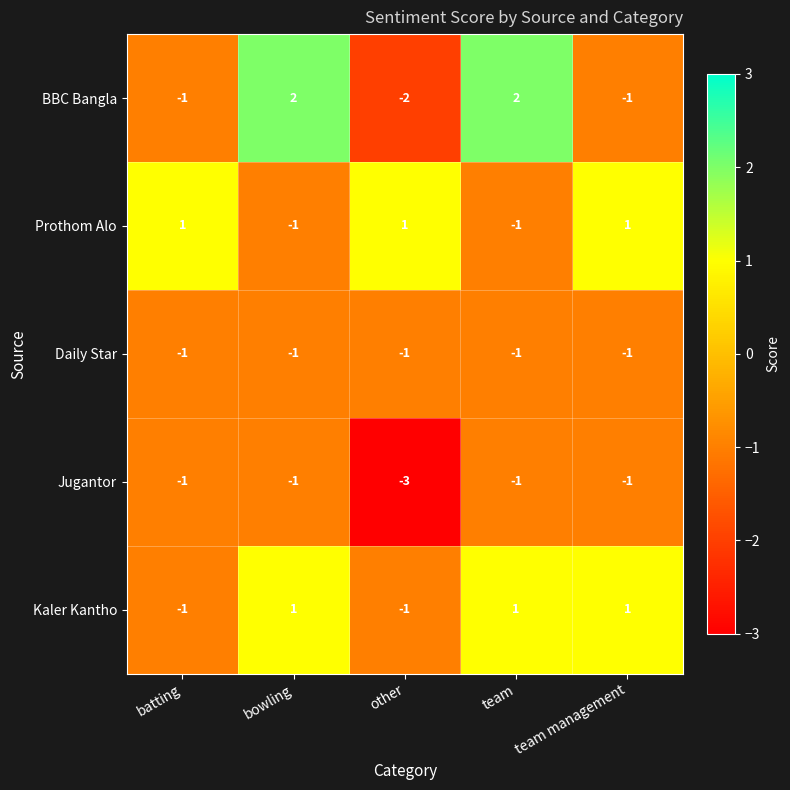

The Daily Star series shows -1 at team management. True or false?

True